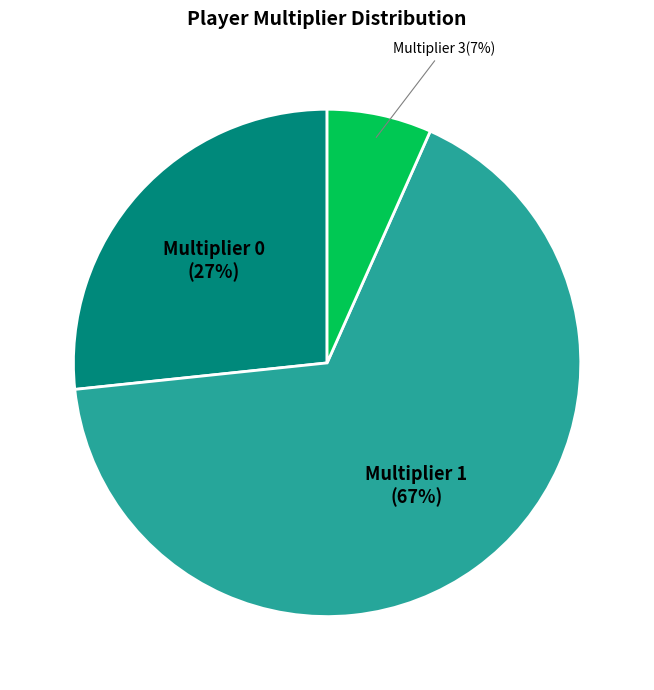

Is there a majority slice in this chart?

Yes